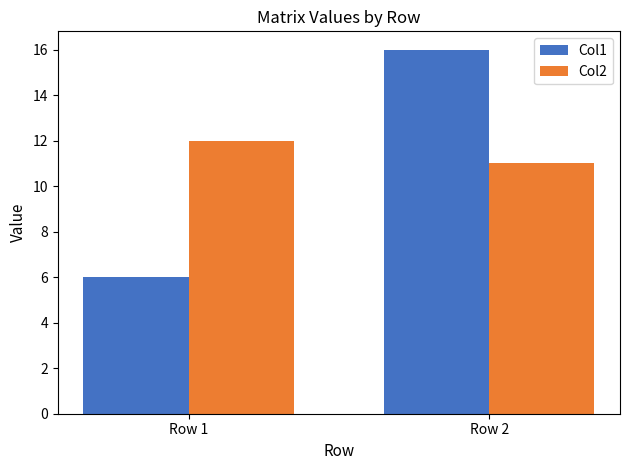

Is it true that Col2 equals 12 at Row 1?

True